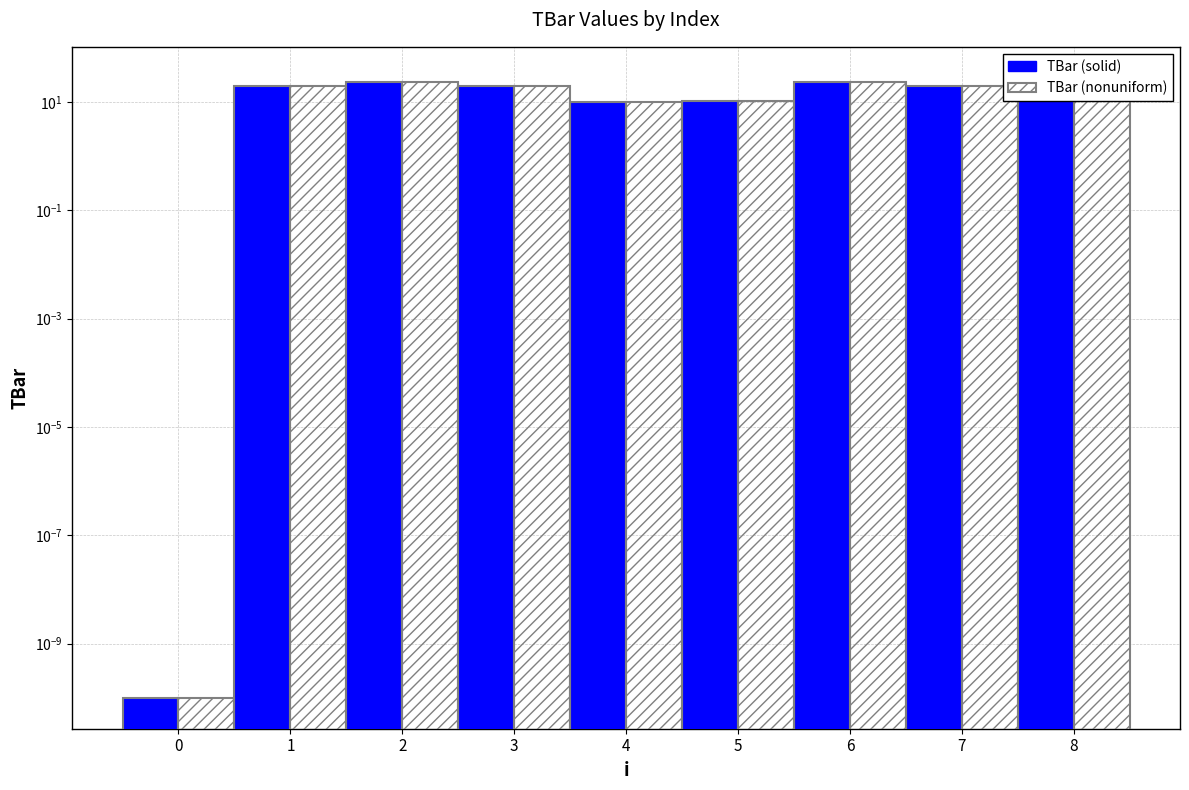

Rank the categories by TBar value from lowest to highest.

0, 4, 5, 1, 3, 7, 2, 6, 8